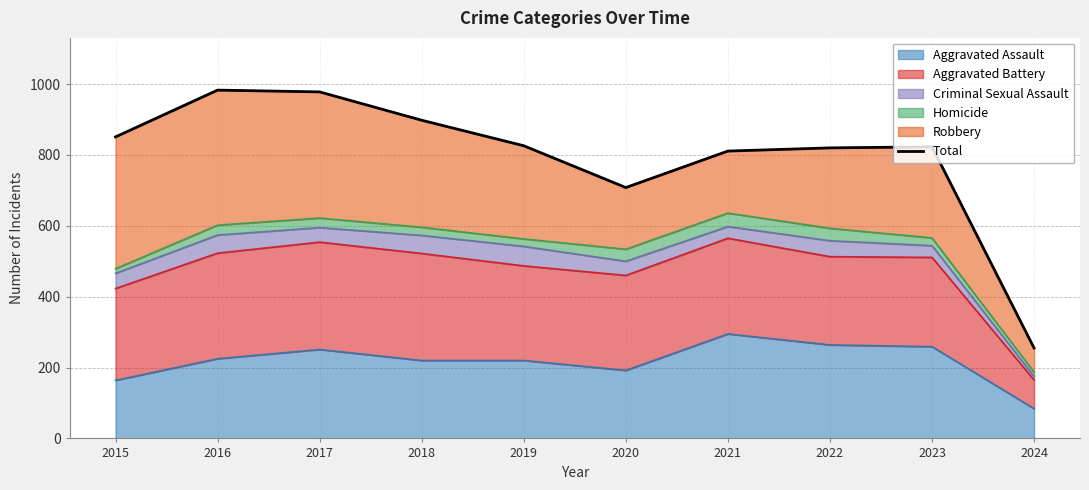

How many points are lower than both their immediate neighbors (excluding endpoints)?

1